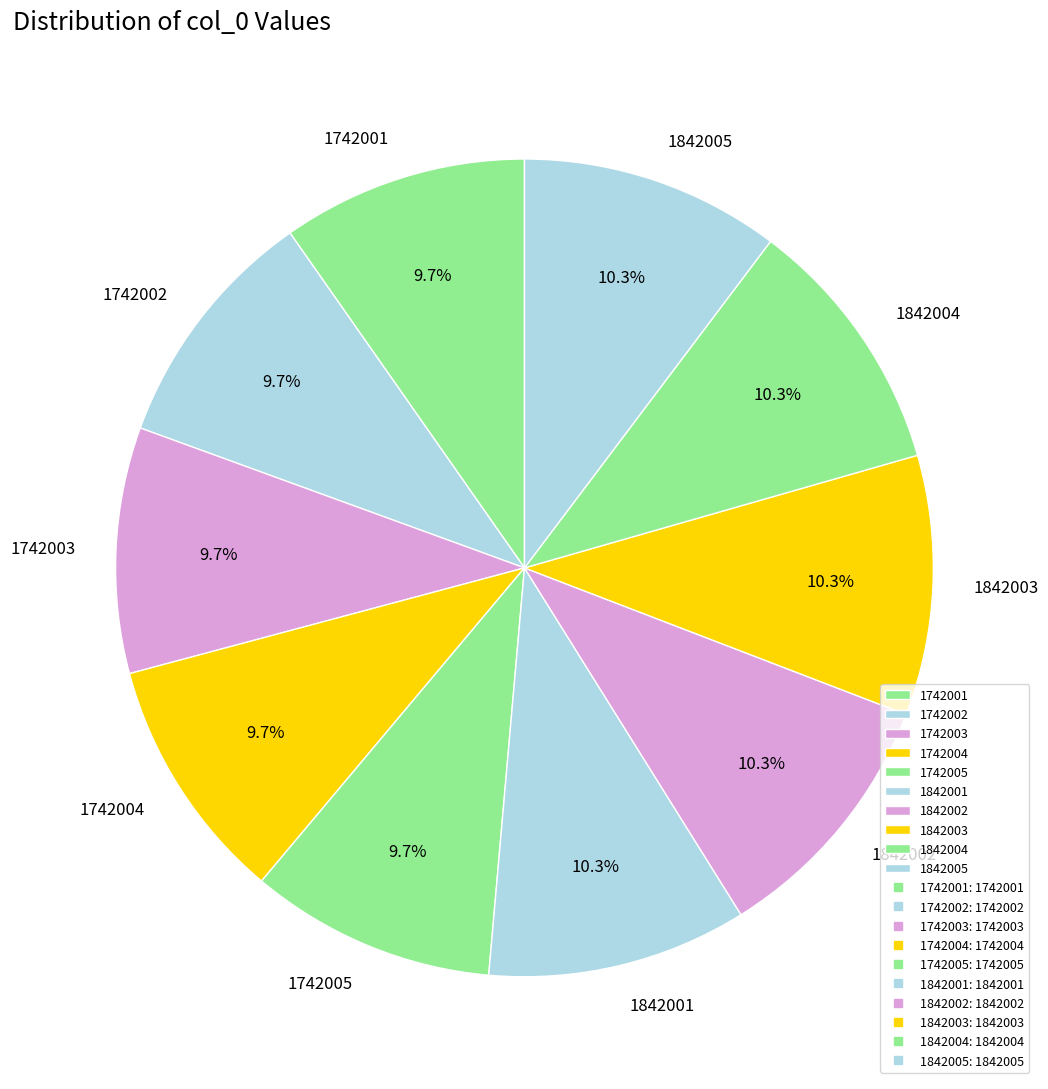

Approximately how many times larger is the value at 1742003 compared to 1742005?

1.0